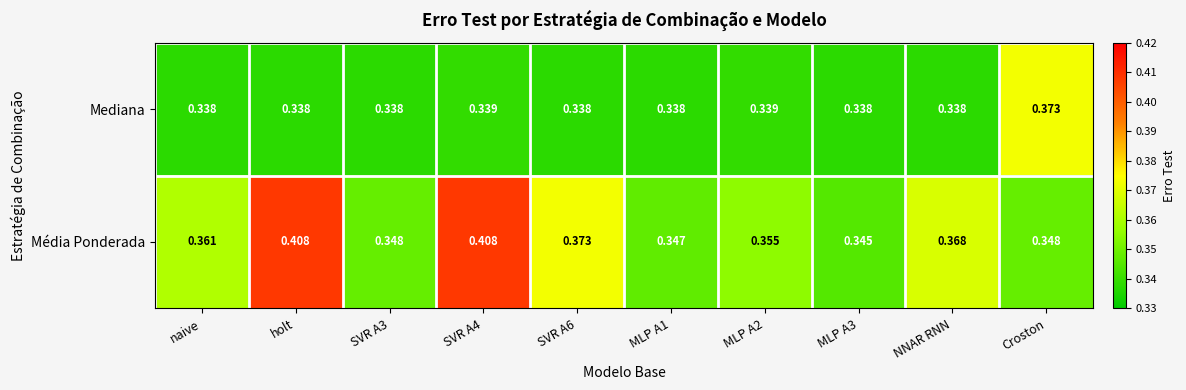

Between MLP A3 and NNAR RNN, which series saw the biggest shift?

Média Ponderada